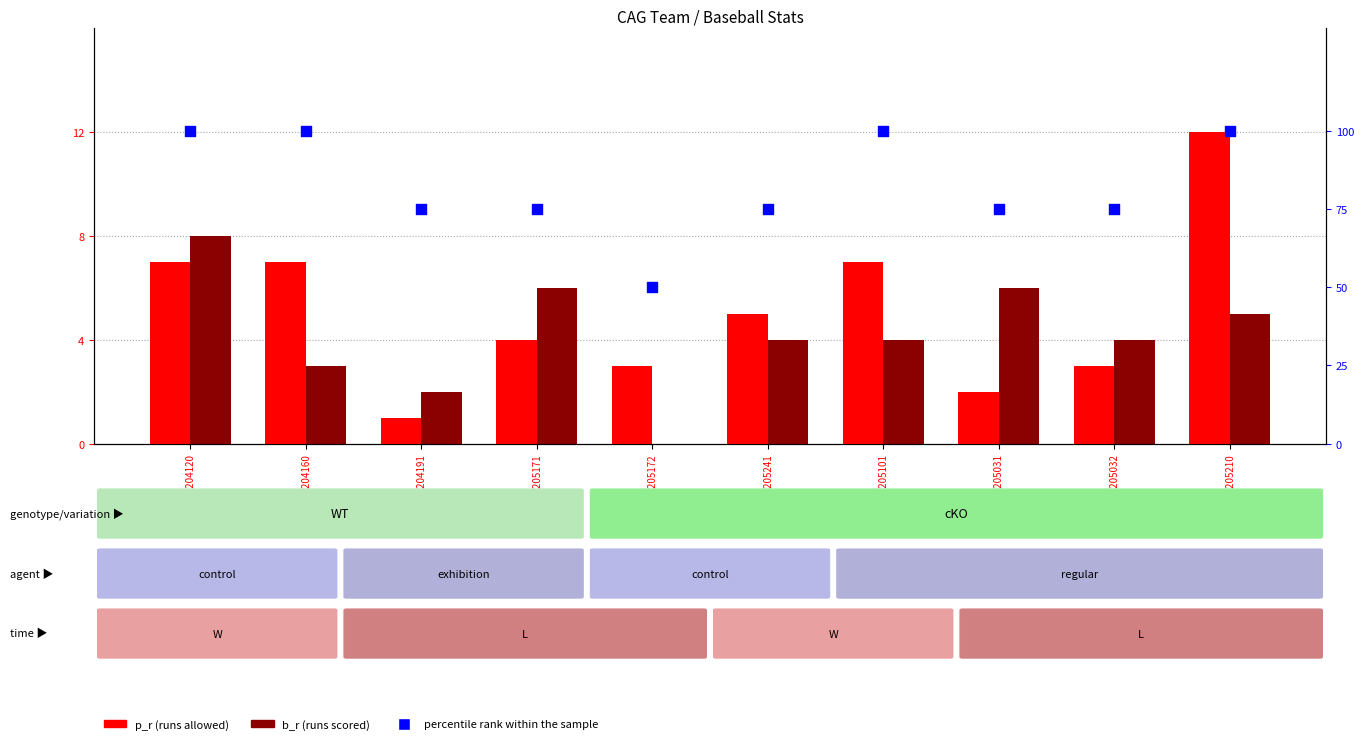

At which category is the sum across all series the highest?

MEM194205210